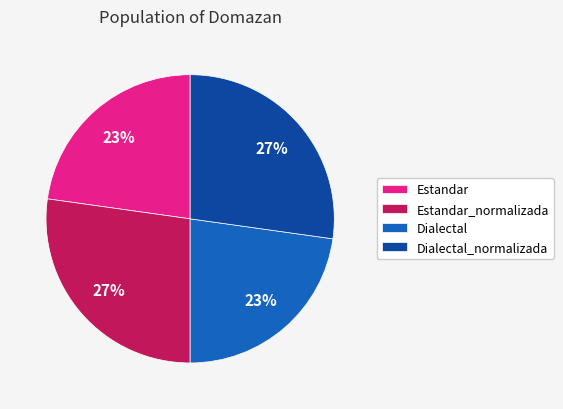

Does Estandar account for over 50% of the chart?

No